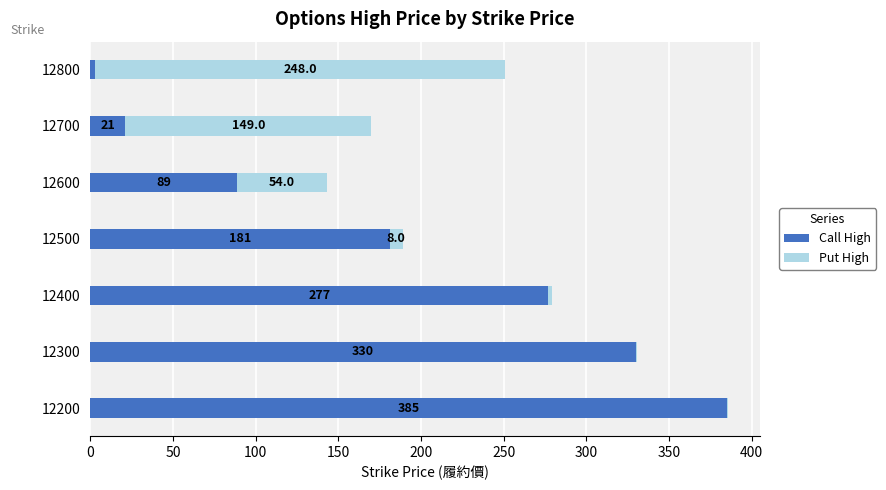

At which label is Call High closest to 194?

12500